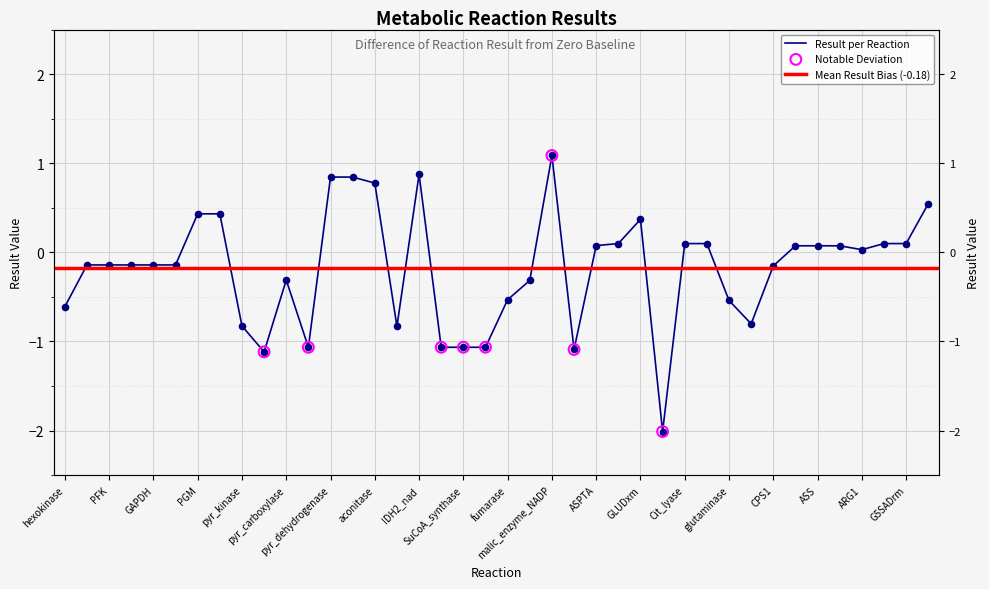

What is the change in value from PGK to pyr_dehydrogenase?

+1.0